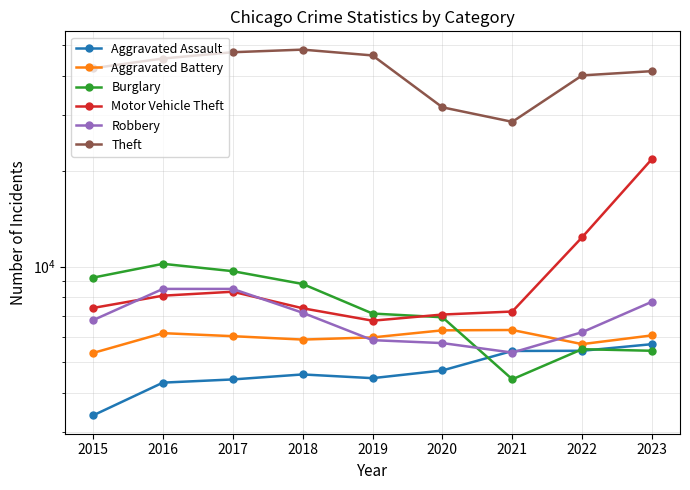

What is the highest value of the Motor Vehicle Theft series?

21865